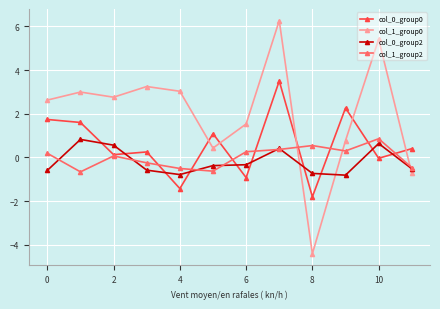

What is the greatest value displayed?

6.3